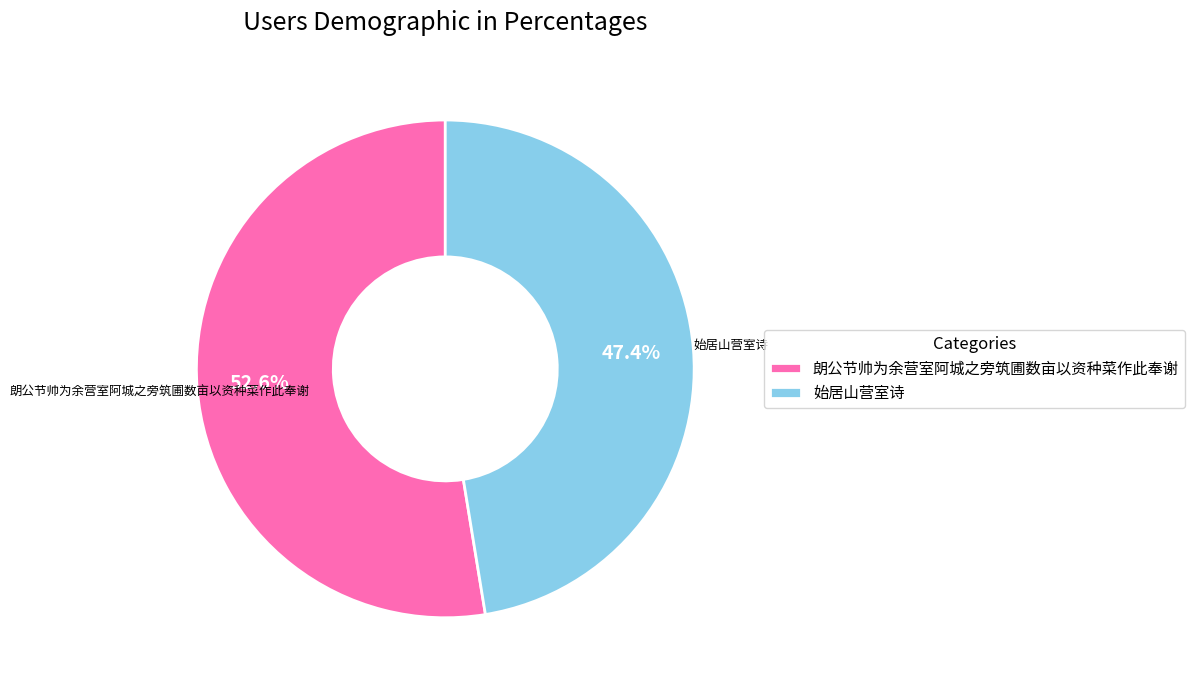

To the nearest percent, what portion does 始居山营室诗 represent?

47%